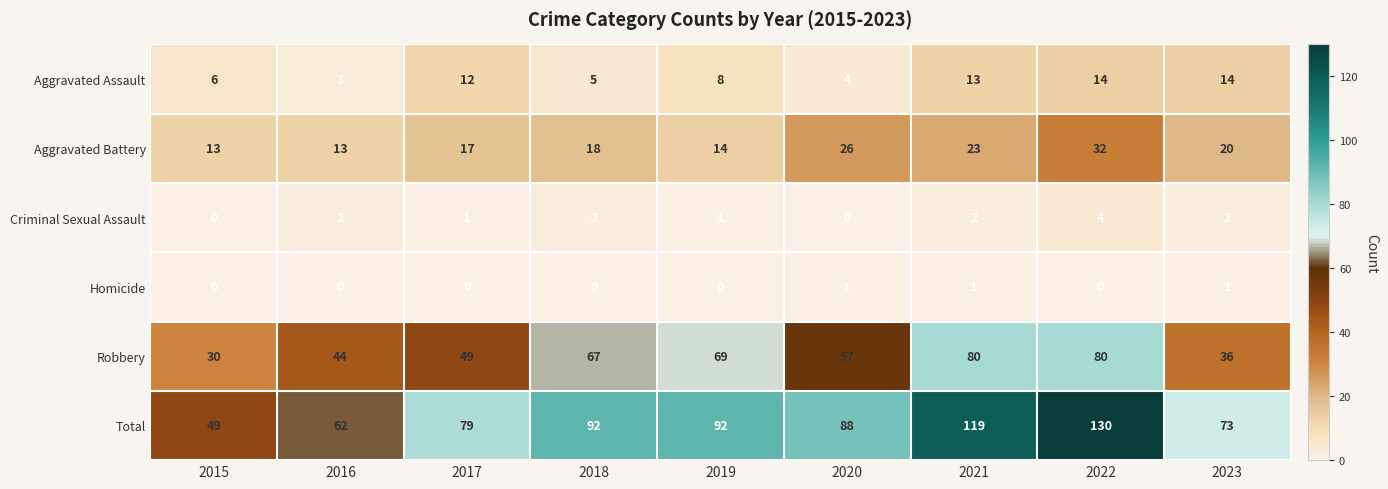

The Robbery series shows 30 at 2015. True or false?

True